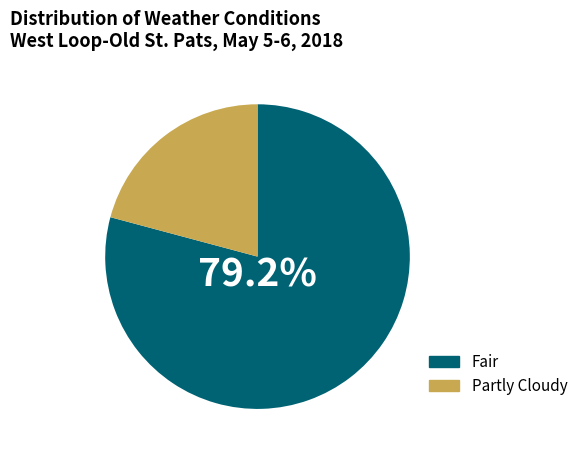

Do Fair and Partly Cloudy together represent more than half of the pie?

Yes